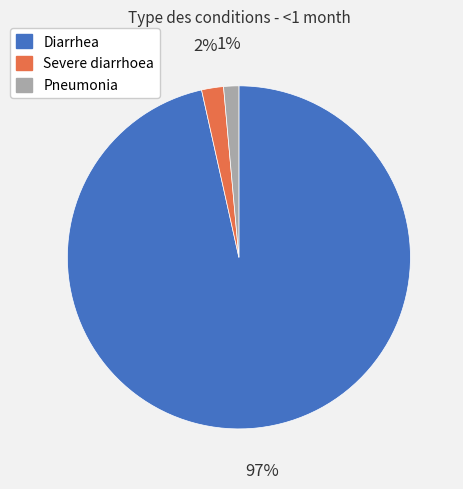

Does Diarrhea account for over 50% of the chart?

Yes